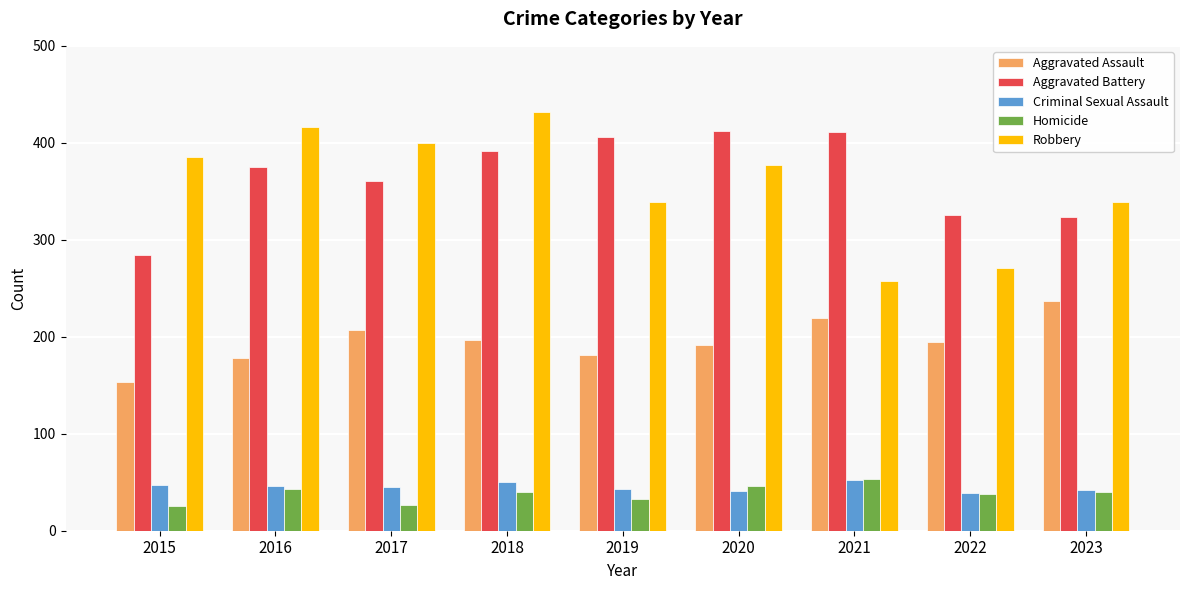

What is the difference between the highest and lowest values at 2021?

359